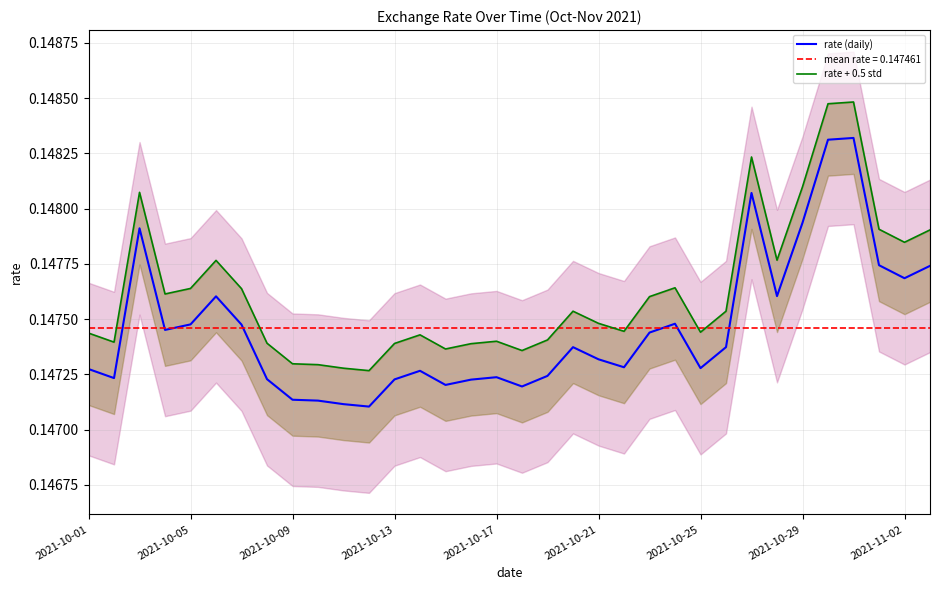

Reading left to right, transcribe all the data shown in this chart.

rate (daily): 0.1	0.1	0.1	0.1	0.1	0.1	0.1	0.1	0.1	0.1	0.1	0.1	0.1	0.1	0.1	0.1	0.1	0.1	0.1	0.1	0.1	0.1	0.1	0.1	0.1	0.1	0.1	0.1	0.1	0.1	0.1	0.1	0.1	0.1
rate + 0.5 std: 0.1	0.1	0.1	0.1	0.1	0.1	0.1	0.1	0.1	0.1	0.1	0.1	0.1	0.1	0.1	0.1	0.1	0.1	0.1	0.1	0.1	0.1	0.1	0.1	0.1	0.1	0.1	0.1	0.1	0.1	0.1	0.1	0.1	0.1